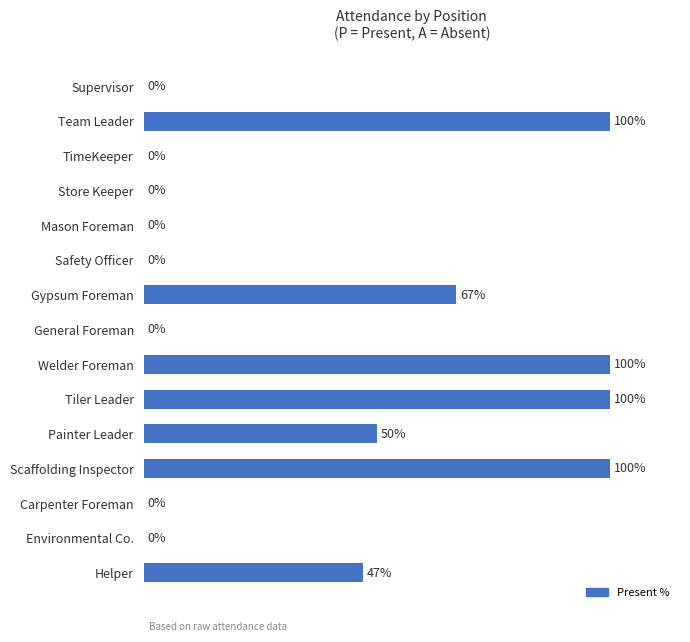

Where is the data nearest to the value 50?

Painter Leader